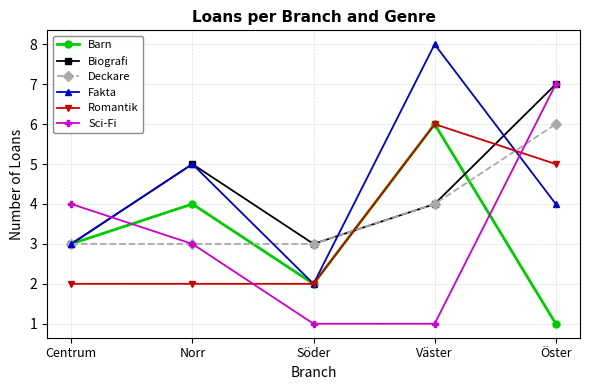

Reading left to right, what are all the values shown in this chart?

Barn: 3	4	2	6	1
Biografi: 3	5	3	4	7
Deckare: 3	3	3	4	6
Fakta: 3	5	2	8	4
Romantik: 2	2	2	6	5
Sci-Fi: 4	3	1	1	7